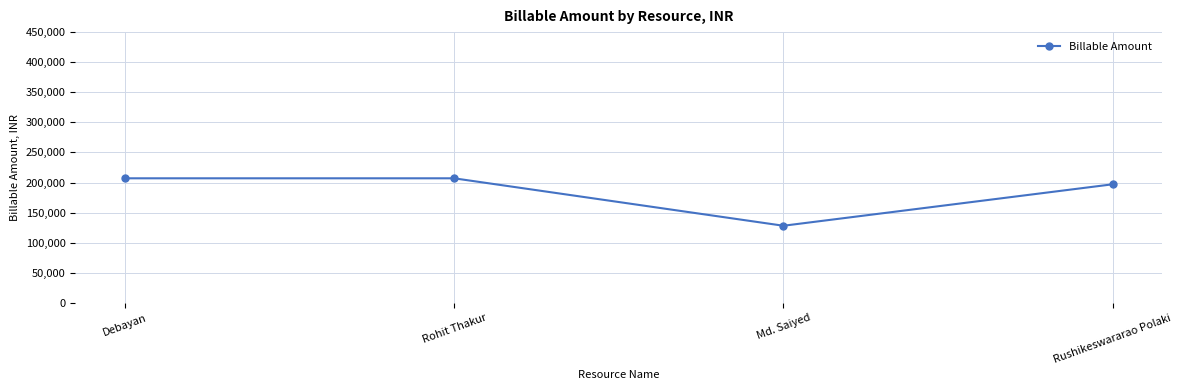

True or false: the data shows 207000 at Rohit Thakur.

True